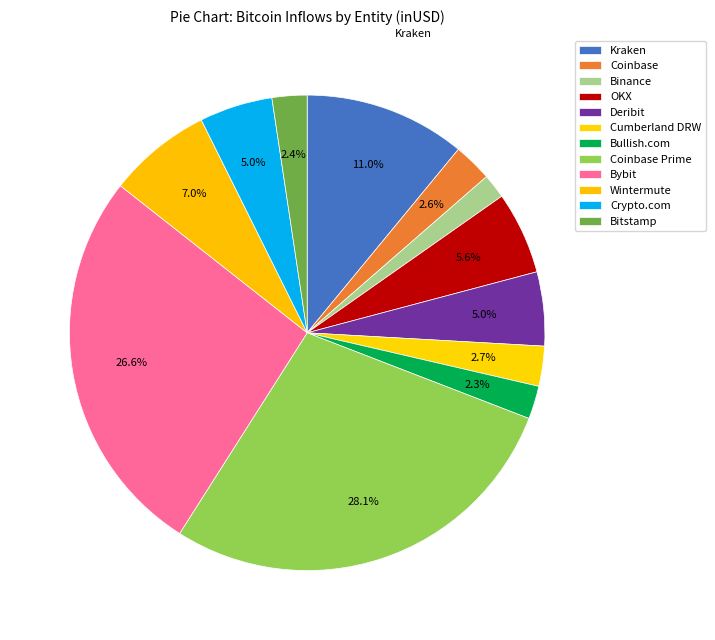

Rank the categories by value from lowest to highest.

Binance, Bullish.com, Bitstamp, Coinbase, Cumberland DRW, Crypto.com, Deribit, OKX, Wintermute, Kraken, Bybit, Coinbase Prime